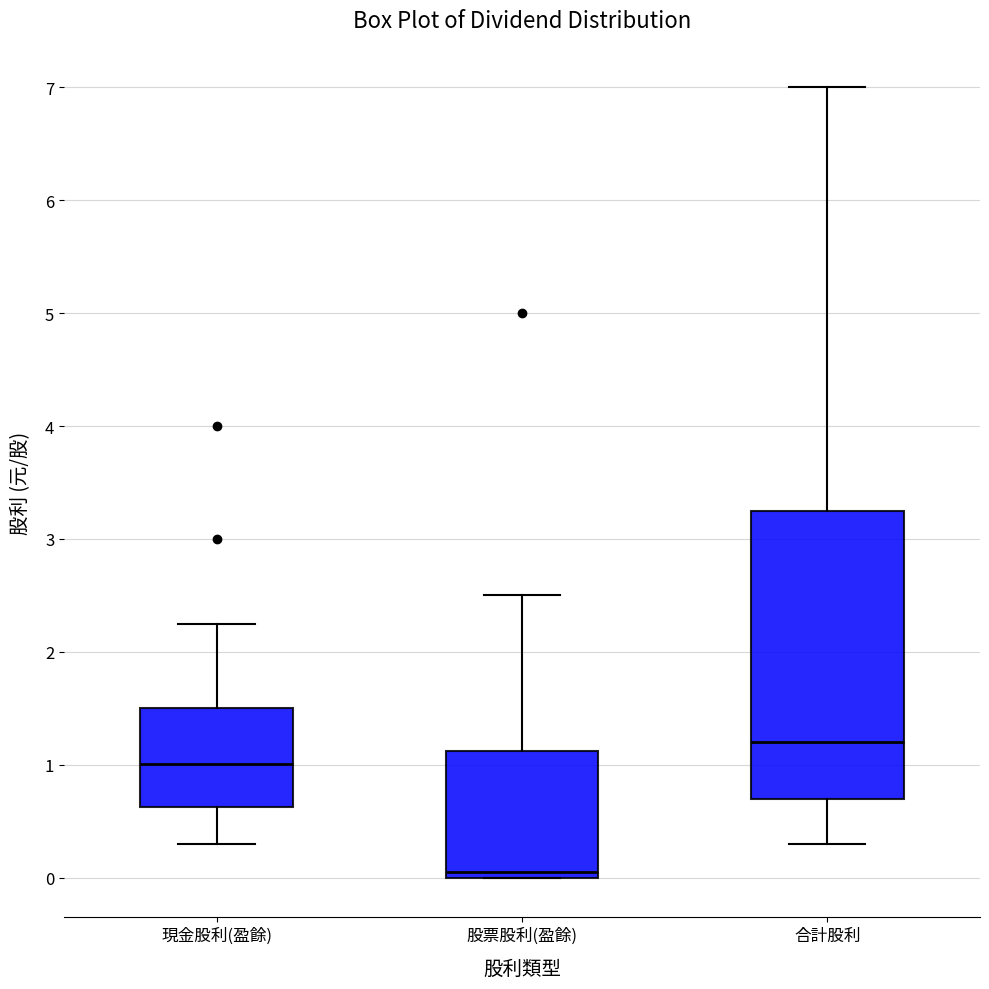

Reading left to right, read every box against the y-axis: the position of its median line, the range the box covers, and the ends of its whiskers. The values are not printed on the chart, so give them approximately, as read against the axis.

現金股利(盈餘): median 1.0, box 0.6 to 1.5, whiskers 0.3 to 2.3
股票股利(盈餘): median 0.1, box 0.0 to 1.1, whiskers 0.0 to 2.5
合計股利: median 1.2, box 0.7 to 3.3, whiskers 0.3 to 7.0